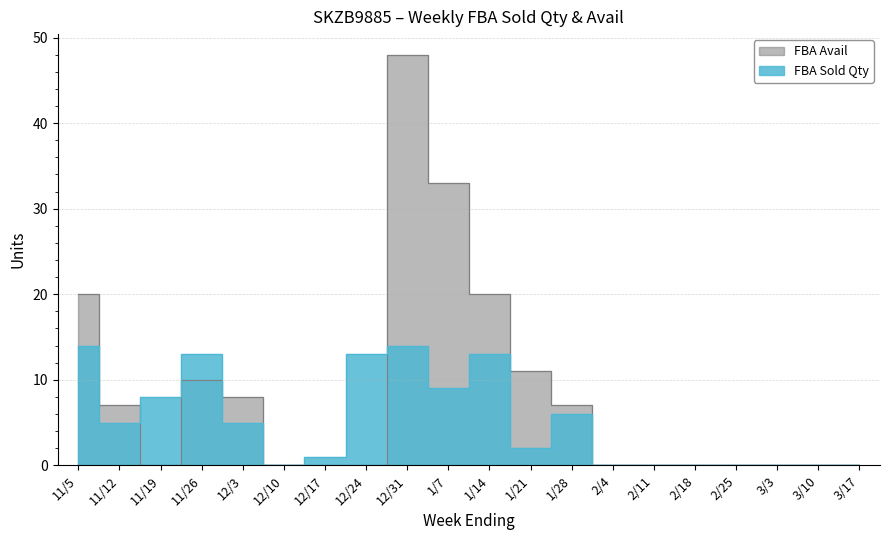

Reading left to right, transcribe all the data shown in this chart.

FBA Sold Qty: 14	5	8	13	5	0	1	13	14	9	13	2	6	0	0	0	0	0	0	0
FBA Avail: 20	7	0	10	8	0	0	0	48	33	20	11	7	0	0	0	0	0	0	0